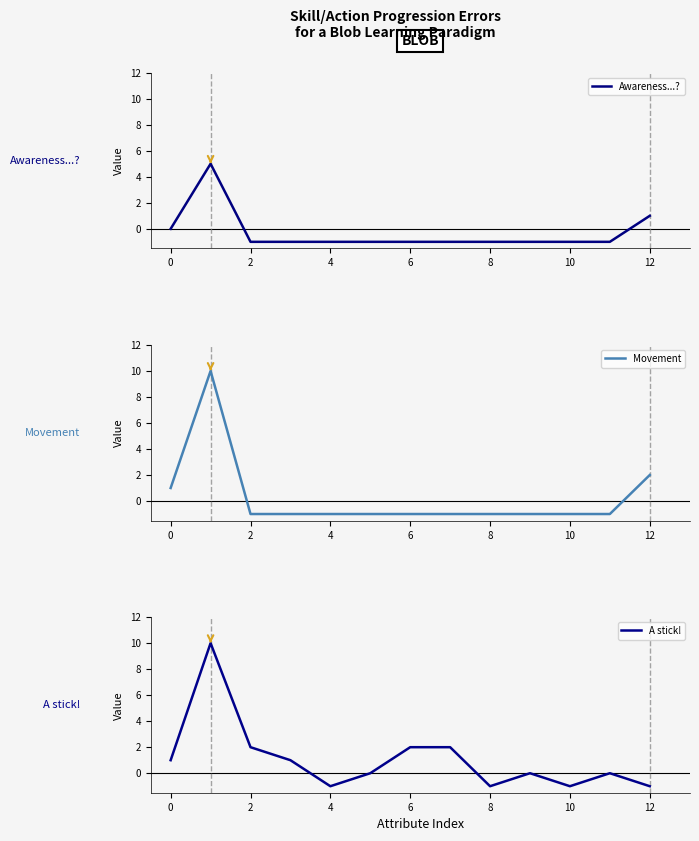

What is the minimum value shown in the chart?

-1